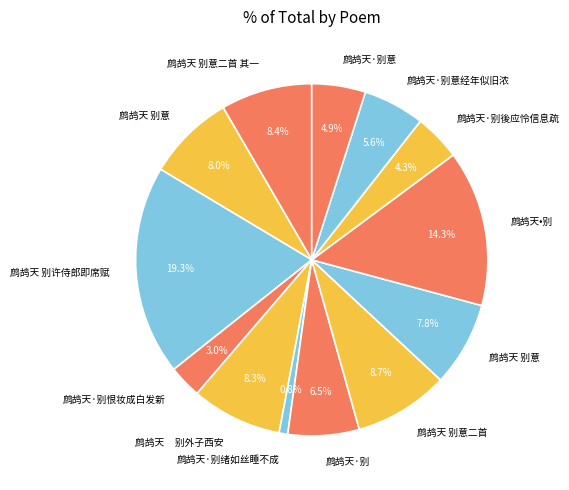

How many segments does this pie chart have?

13